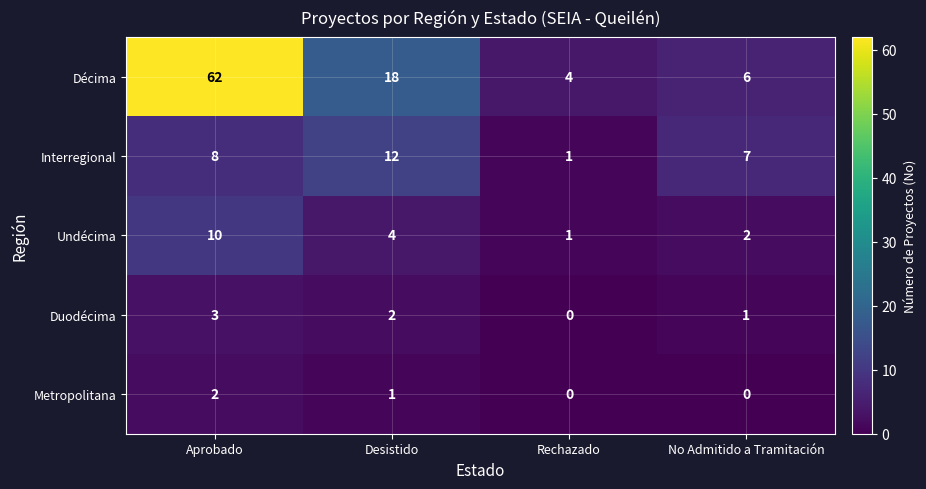

What is the difference between the Décima values at Desistido and Rechazado?

14